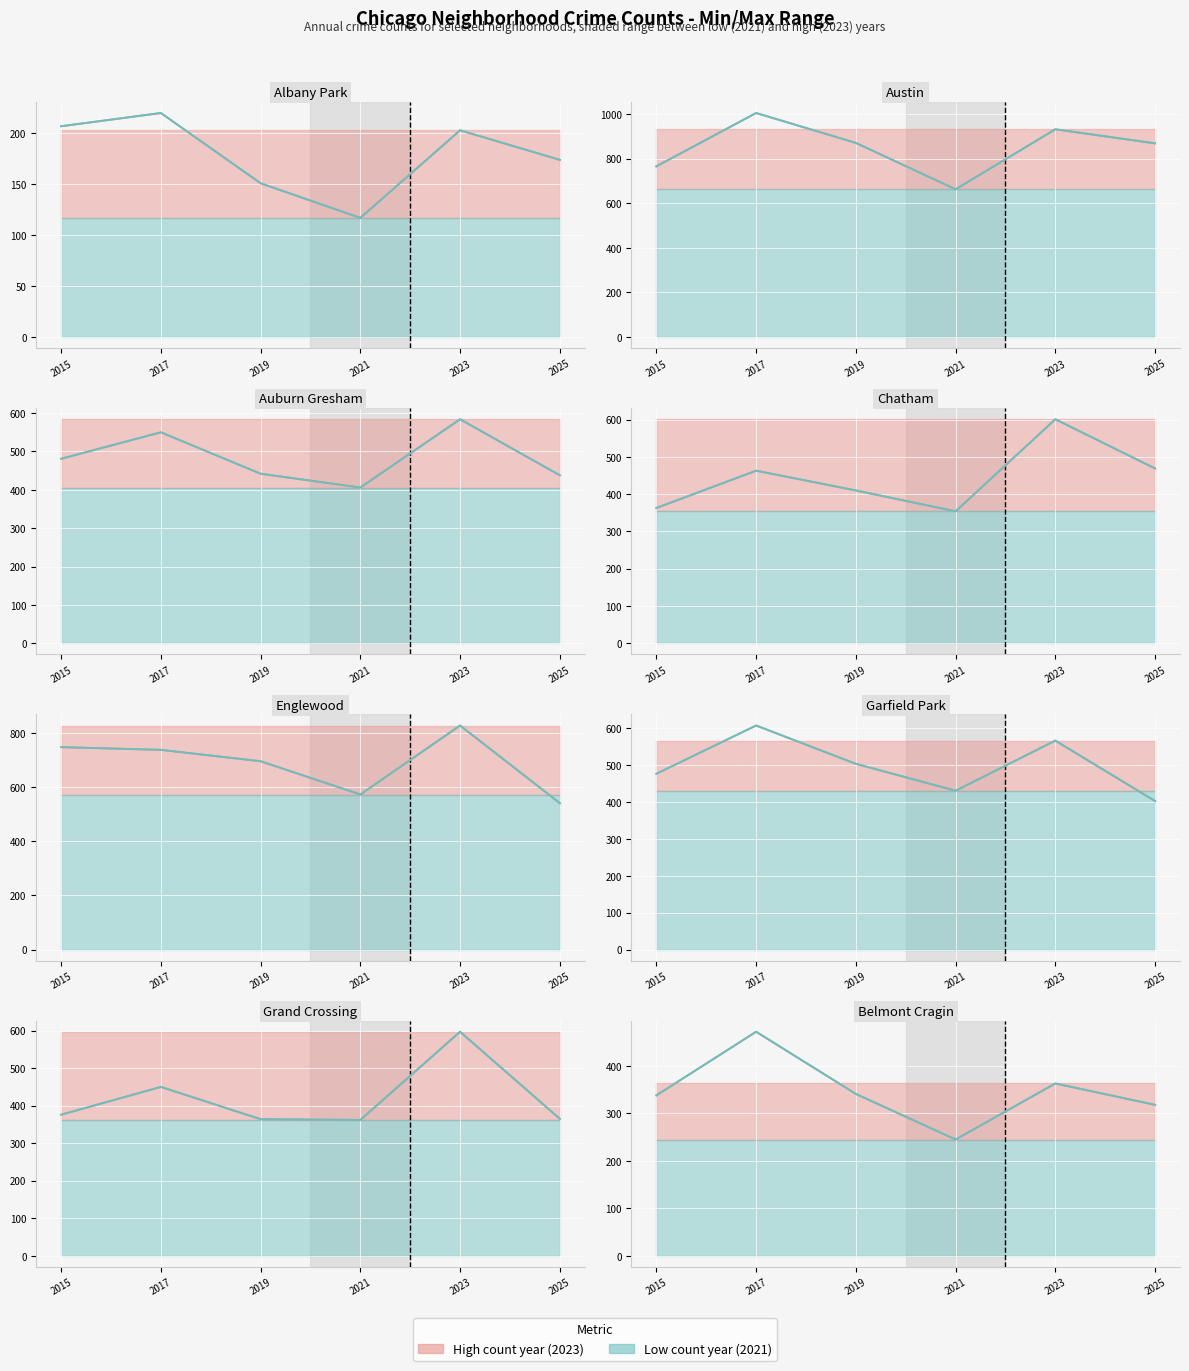

True or false: Trend (all years) and Count per year cross at least once.

False